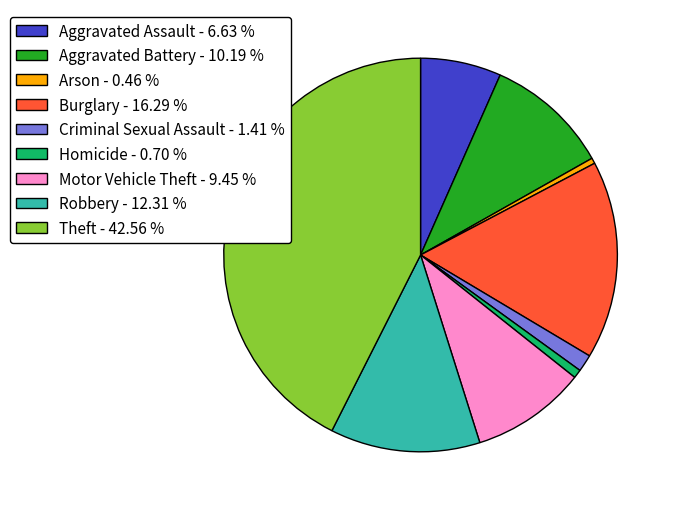

Is there any slice that represents more than half of the pie?

No